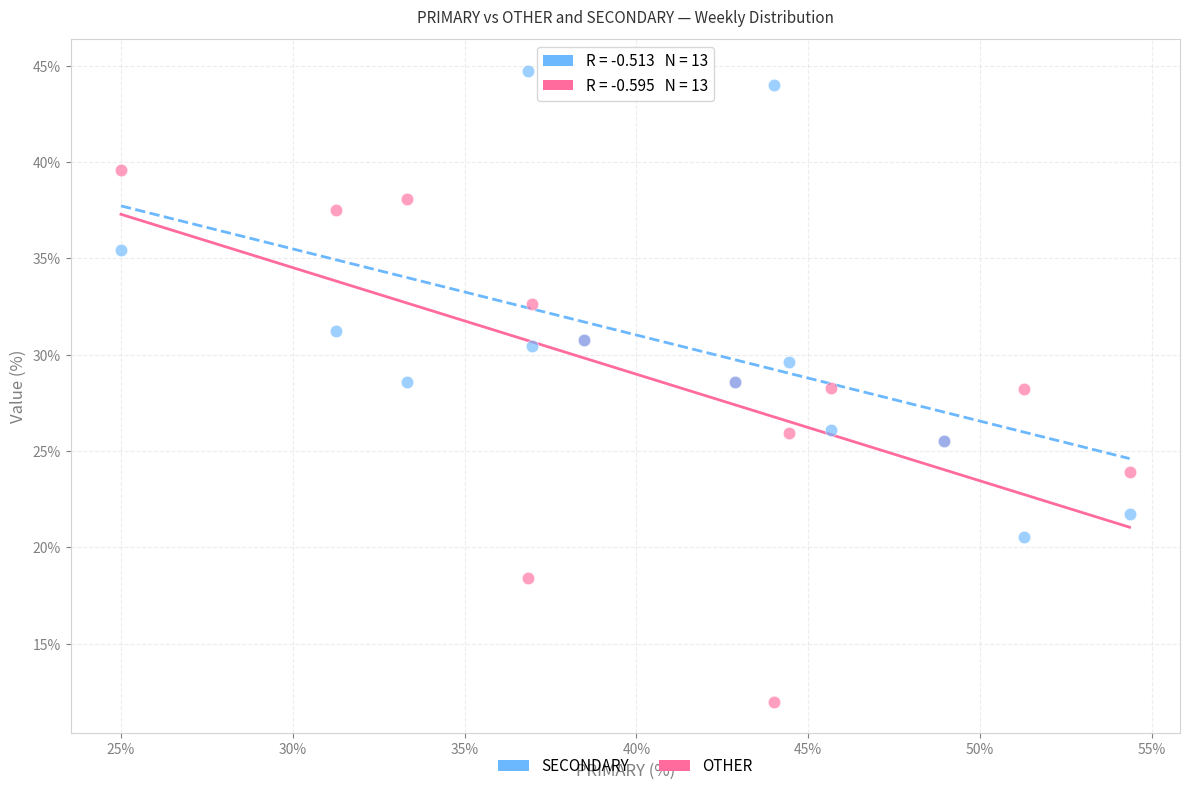

Which series has the widest spread of Y values?

OTHER